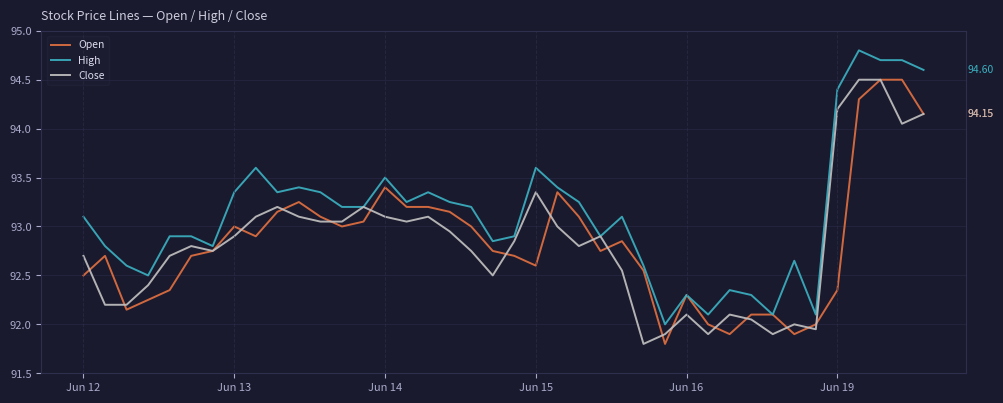

Which series has the largest total across all categories?

High